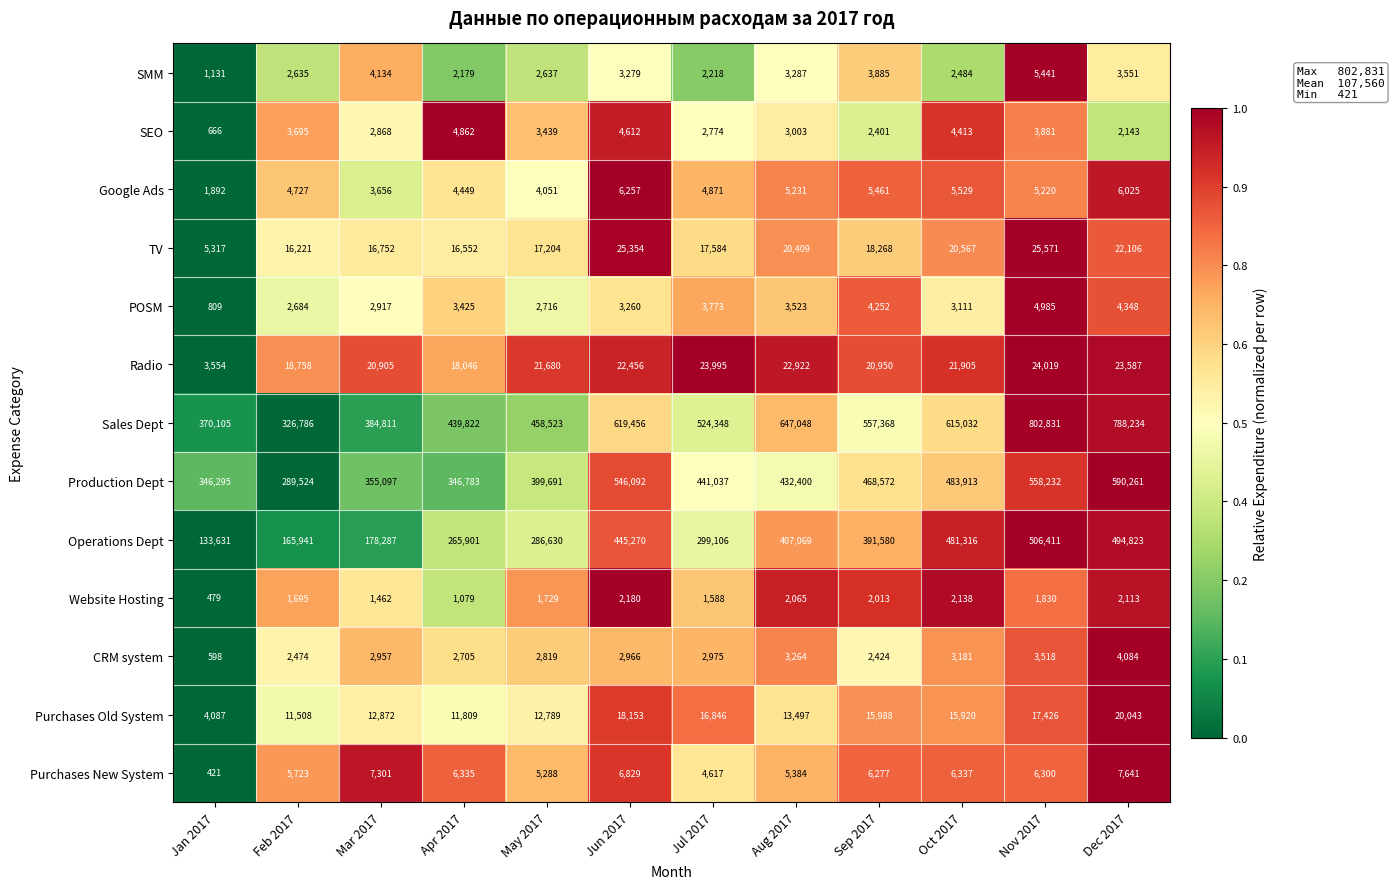

What is the maximum value for TV?

25571